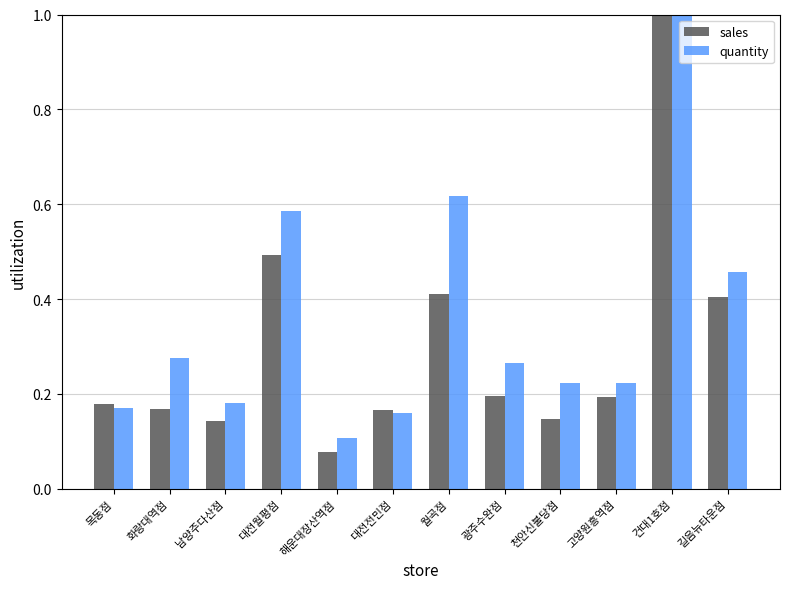

What is the label of the 3rd bar from the left?

남양주다산점